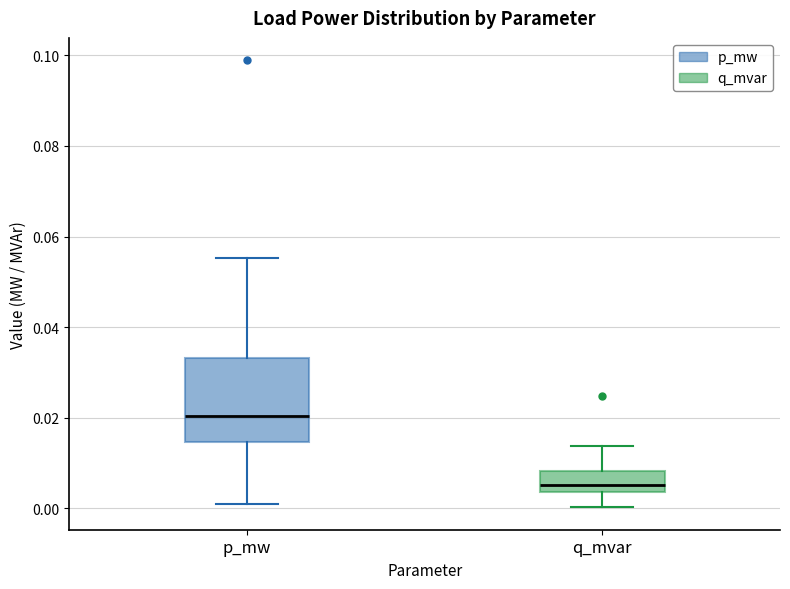

Reading left to right, transcribe this box plot: for each box, give where its median line is, the range the box spans, and where its two whiskers end, as read against the y-axis. The values are not printed on the chart, so give them approximately, as read against the axis.

p_mw: median 0.020, box 0.014 to 0.034, whiskers 0.000 to 0.056
q_mvar: median 0.006, box 0.004 to 0.008, whiskers 0.000 to 0.014